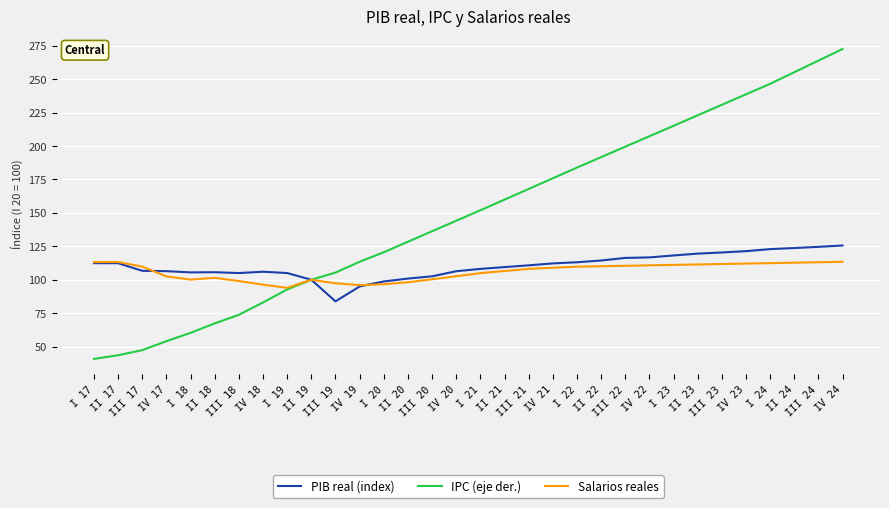

What is the highest value of the IPC (eje der.) series?

272.5